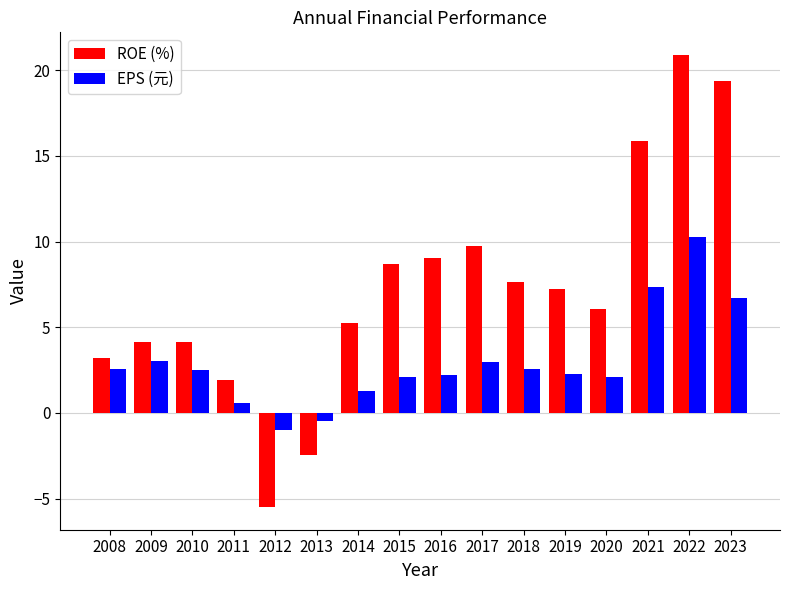

What is the spread (max minus min) of values at 2010?

1.6